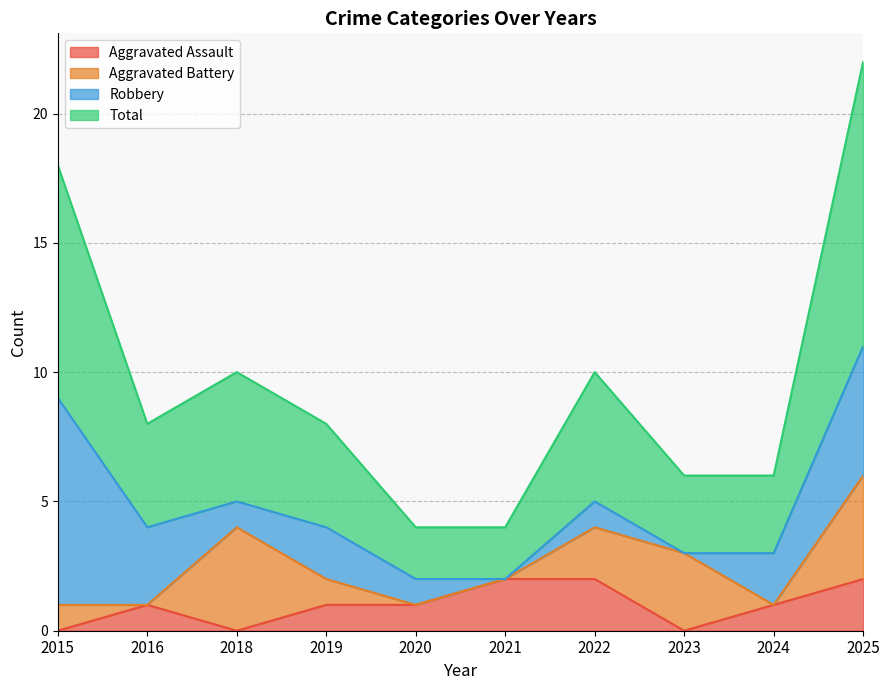

What is the average value of the Total series?

5